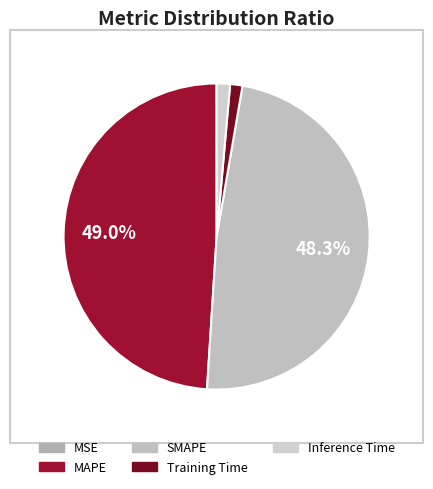

The SMAPE slice represents 48% of the pie. True or false?

True